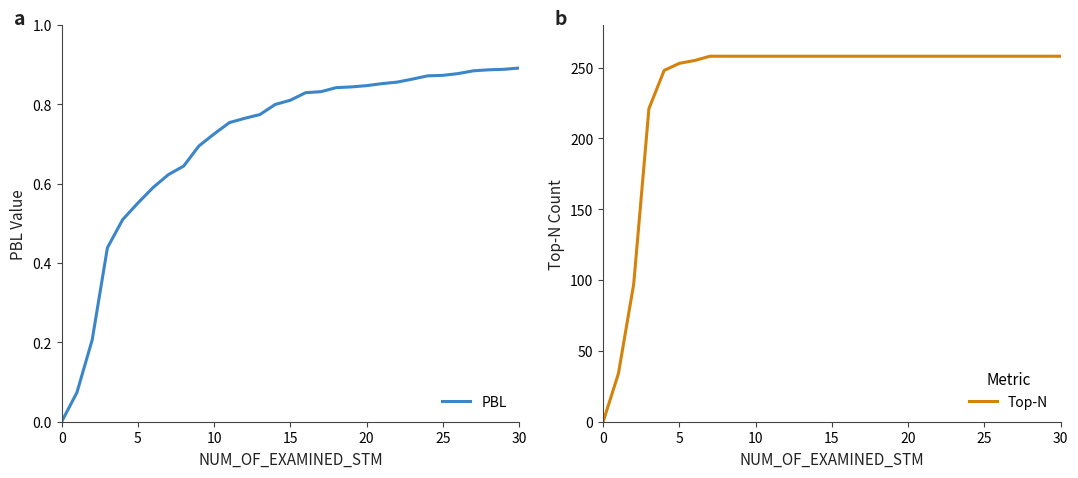

How many series are shown in this chart?

2